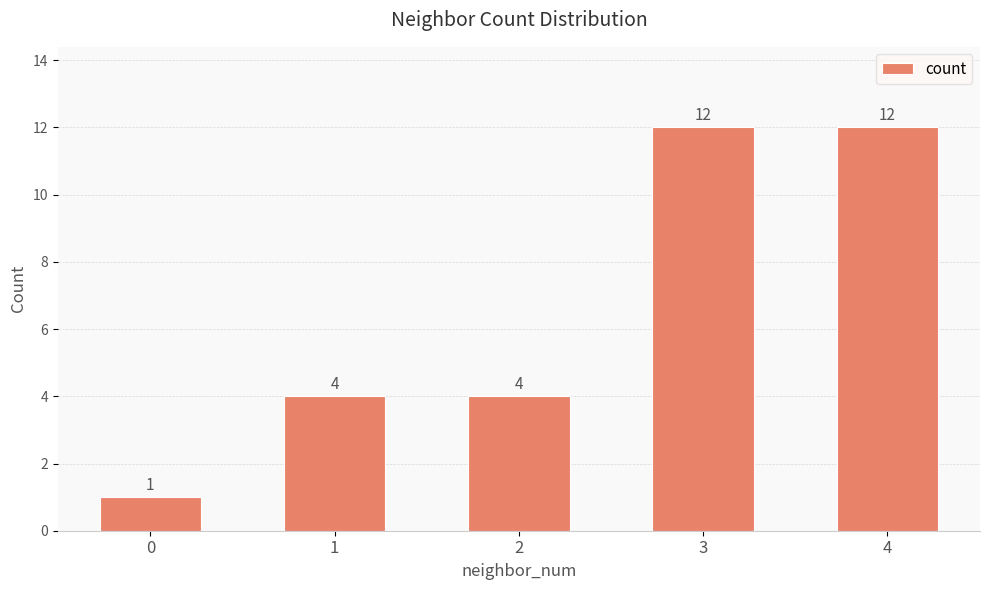

What is the approximate value at 1?

4